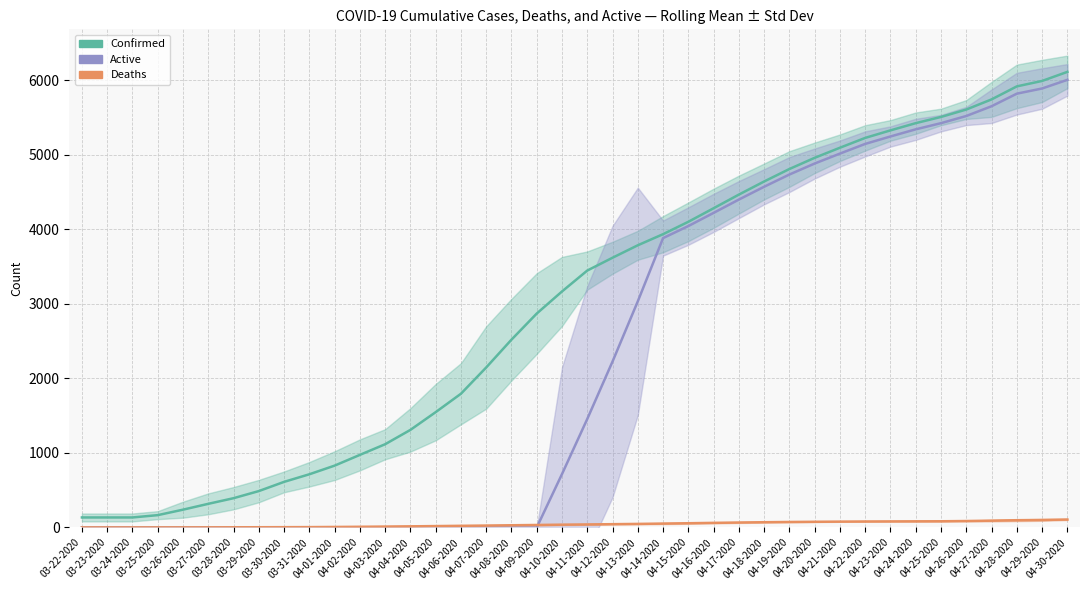

At which label is Deaths closest to 54?

04-14-2020